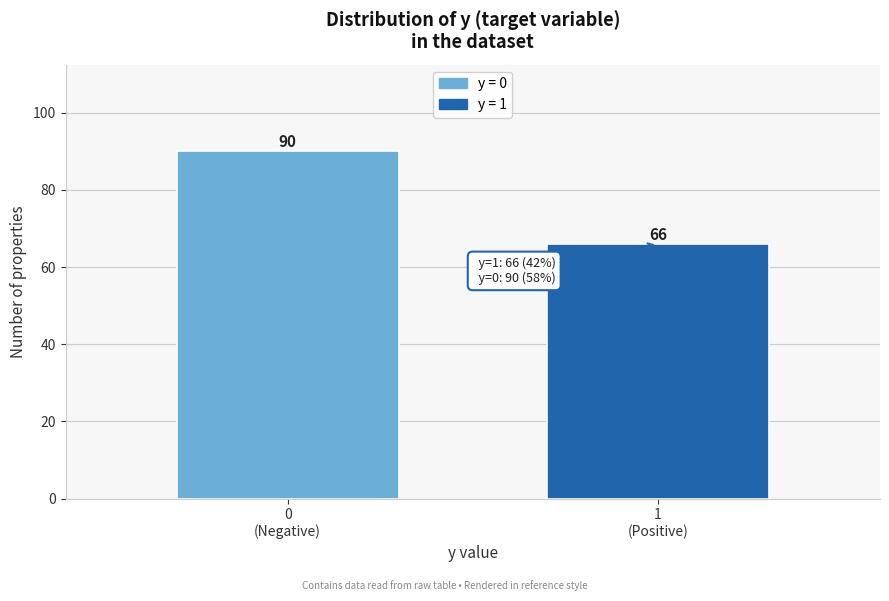

Reading right to left, what are all the values shown in this chart?

66	90